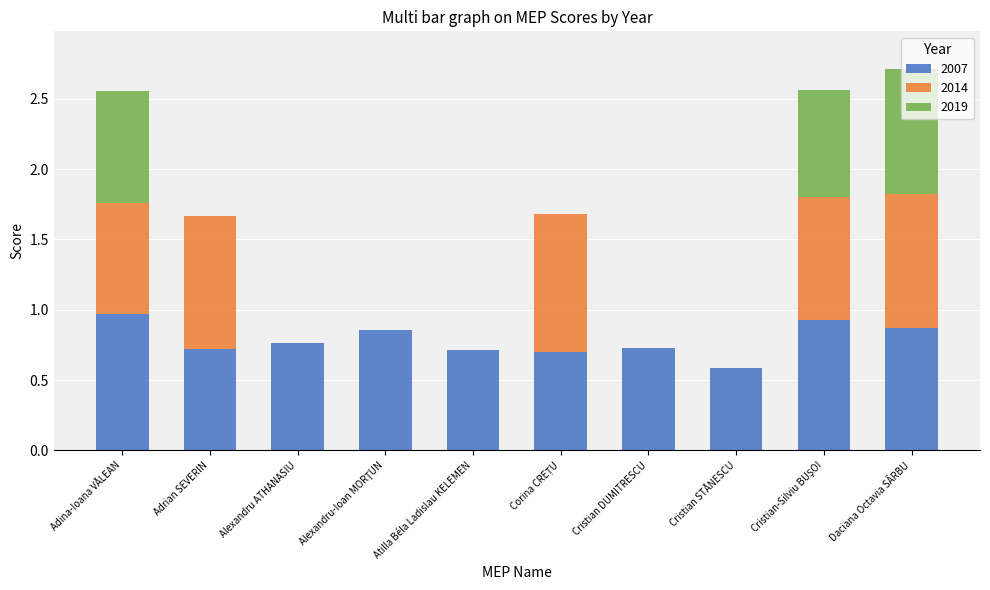

Count the number of categories in the chart.

10